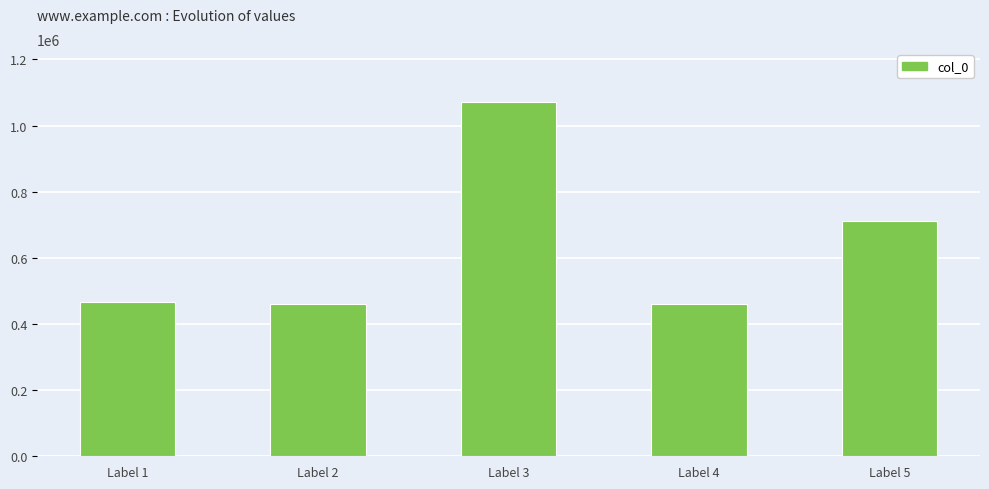

Is it true that the value at Label 5 is 712661?

True